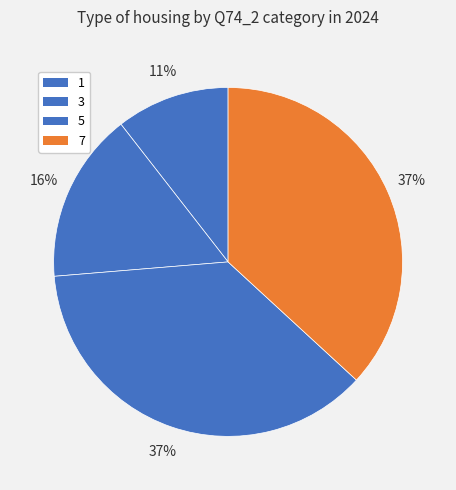

Which slice is the largest?

5